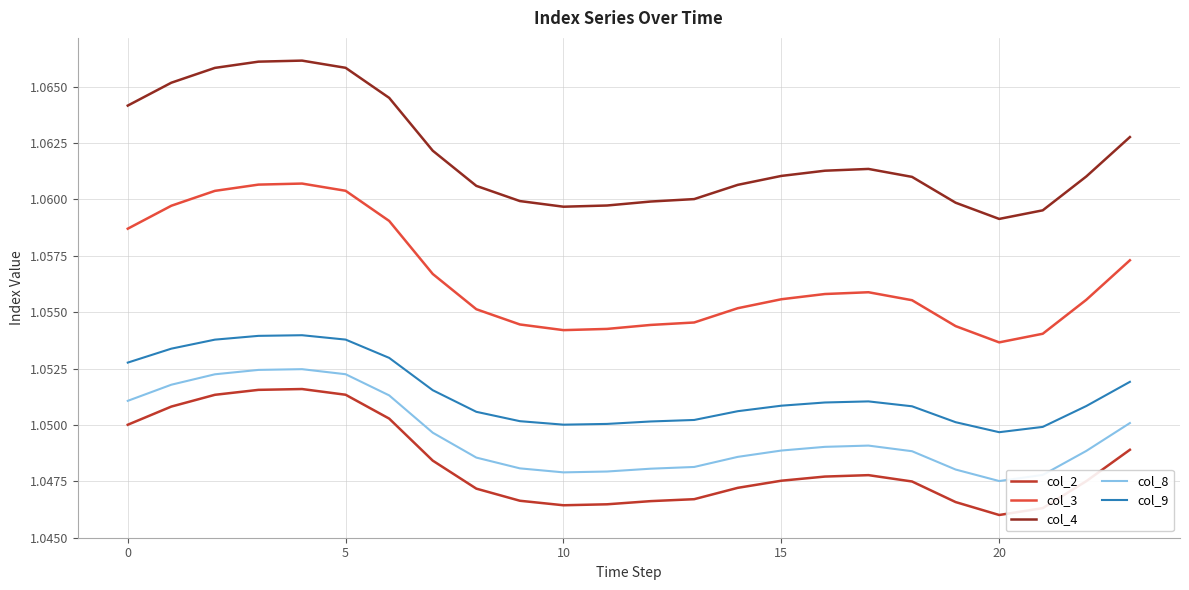

How many categories are shown in the chart?

24